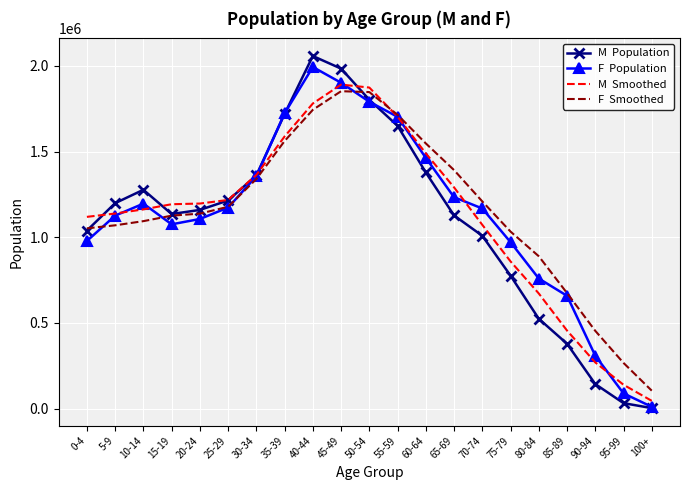

What is the total value across all series at 10-14?

4727937.0